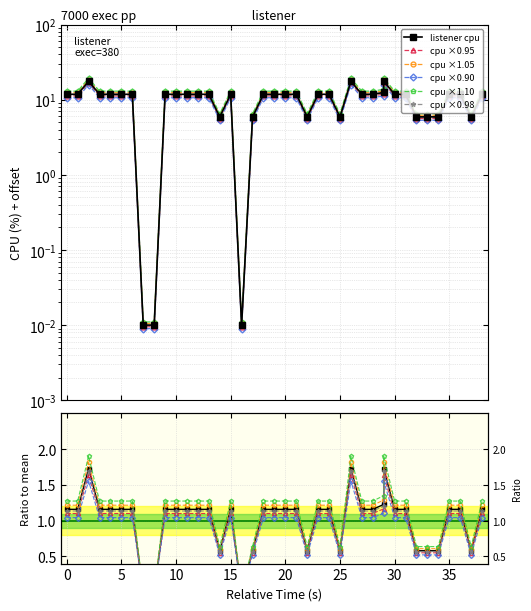

Is it true that the value at 29 is 6.9?

False